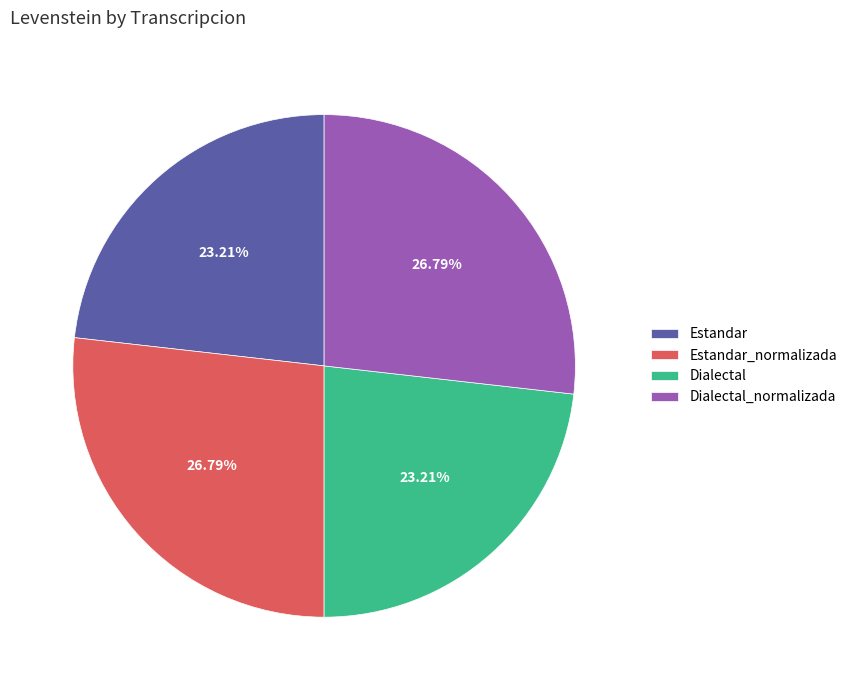

What percentage is the Dialectal_normalizada slice, to the nearest percent?

27%